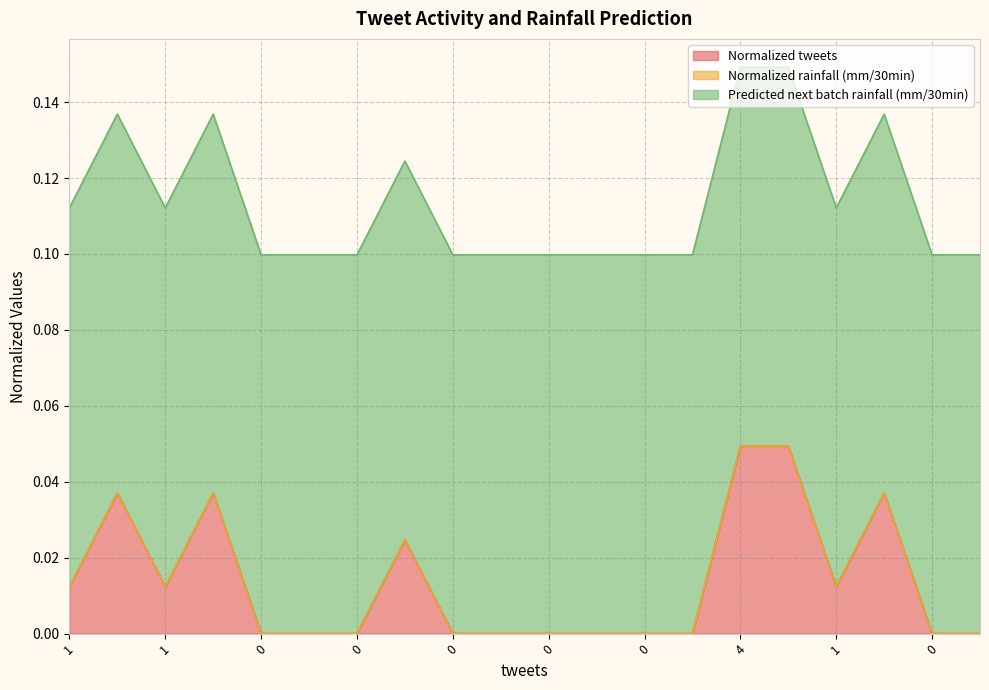

What is the difference between the highest and lowest values at 4?

0.1